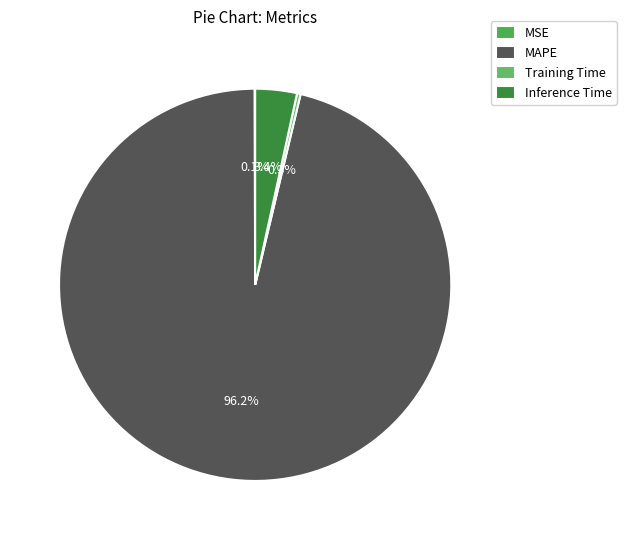

Which has a higher value, Training Time or Inference Time?

Inference Time